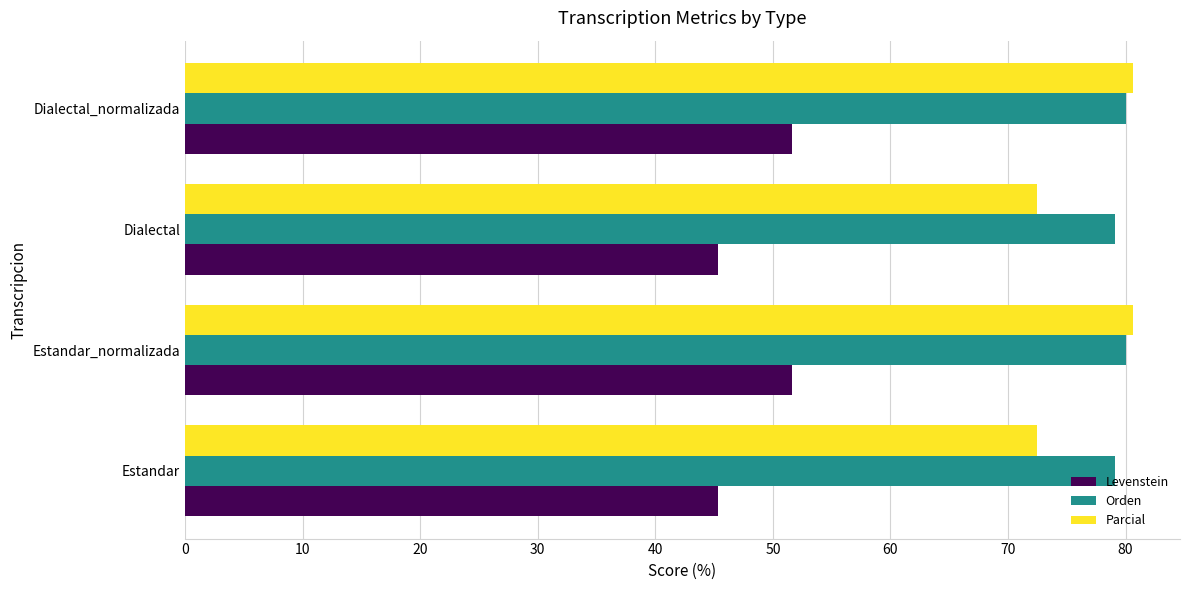

What are all the series names shown in the legend?

Levenstein, Orden, Parcial